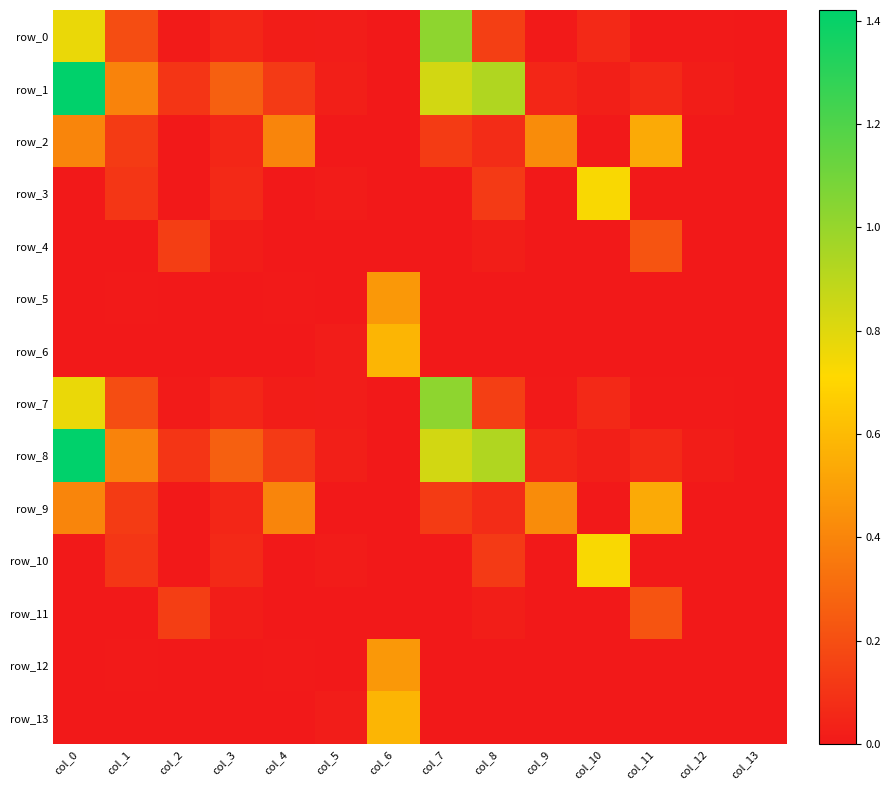

At which category is the sum across all series the highest?

col_0